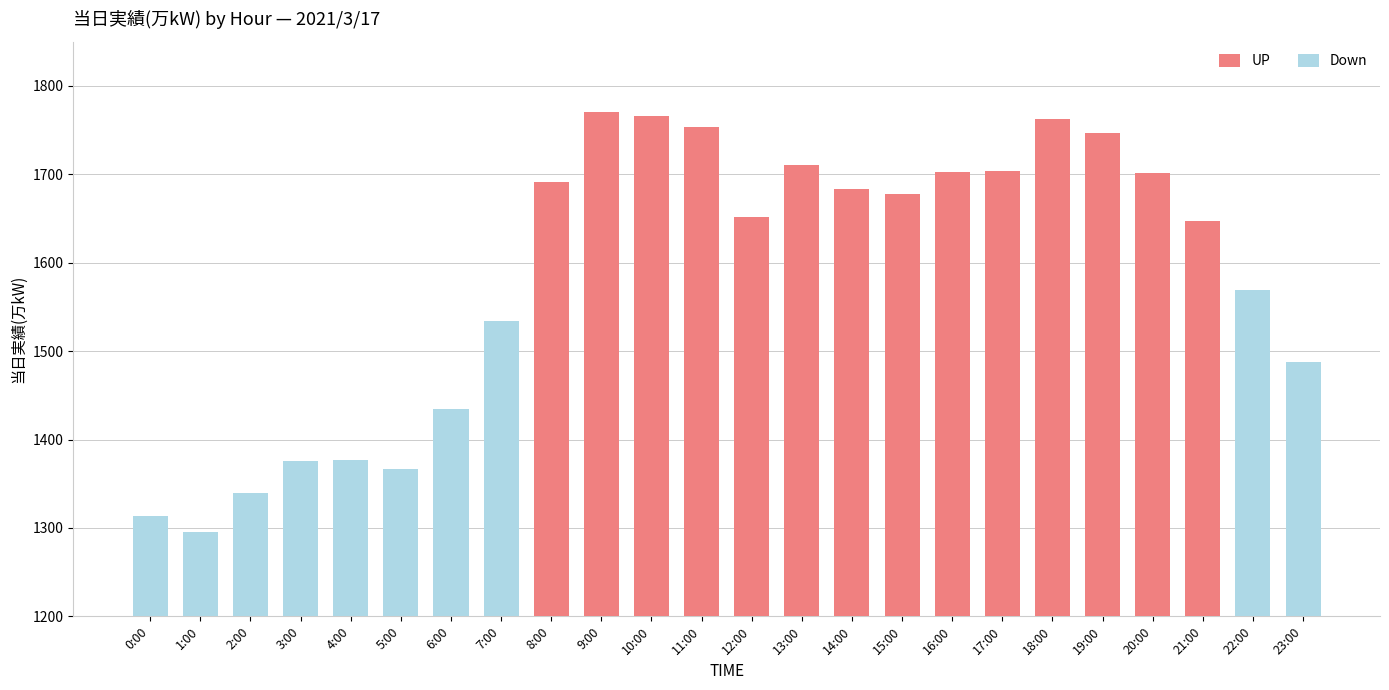

Rank the categories by value from lowest to highest.

1:00, 0:00, 2:00, 5:00, 3:00, 4:00, 6:00, 23:00, 7:00, 22:00, 21:00, 12:00, 15:00, 14:00, 8:00, 20:00, 16:00, 17:00, 13:00, 19:00, 11:00, 18:00, 10:00, 9:00